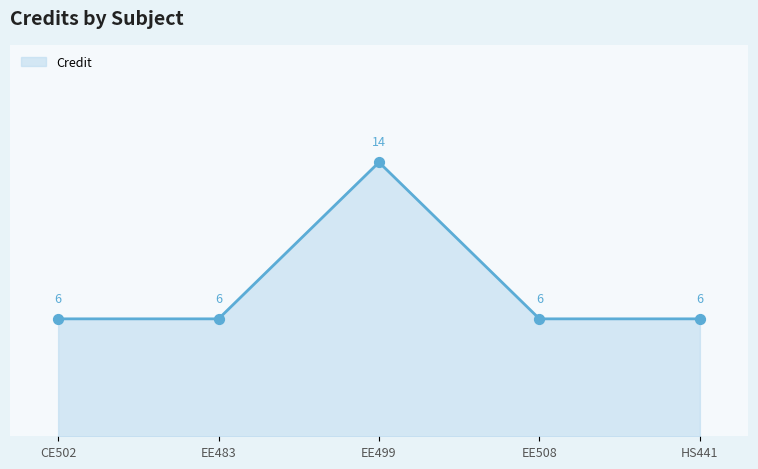

Is it true that the value at EE499 is 14?

True